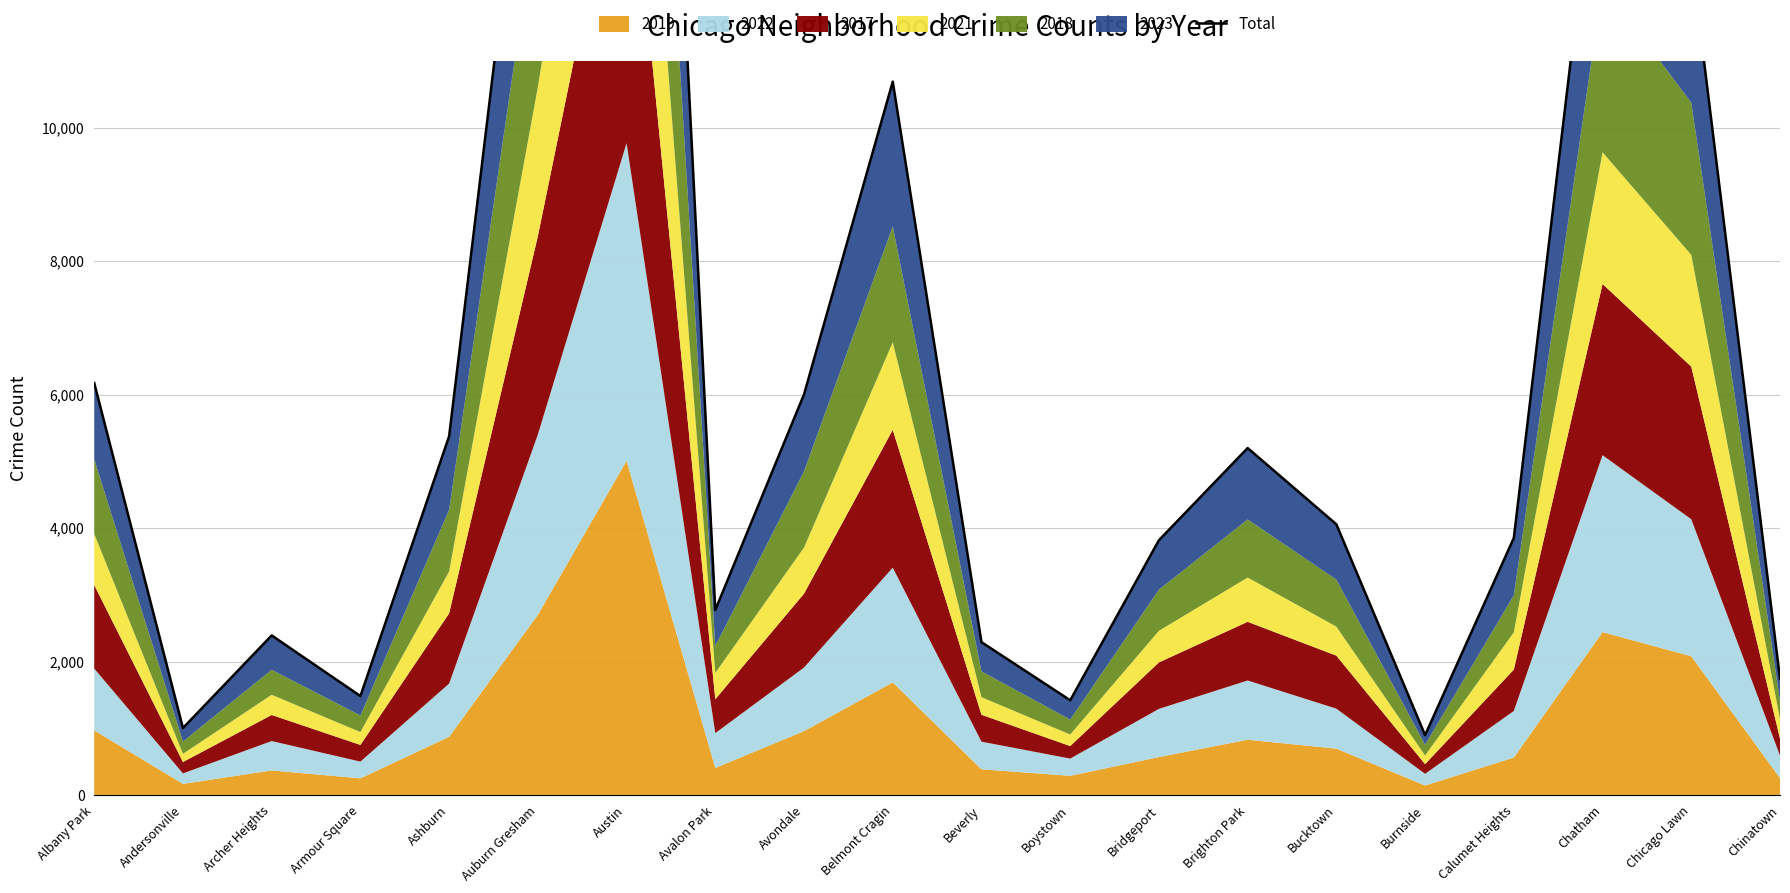

What value does the data have at Belmont Cragin, to the nearest 50?

10700